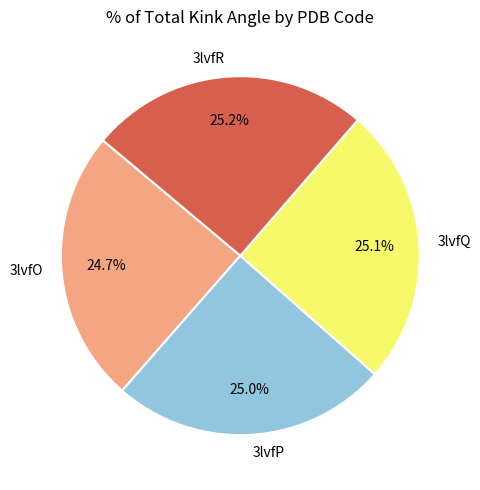

To the nearest percent, what percentage of the pie is 3lvfO?

25%